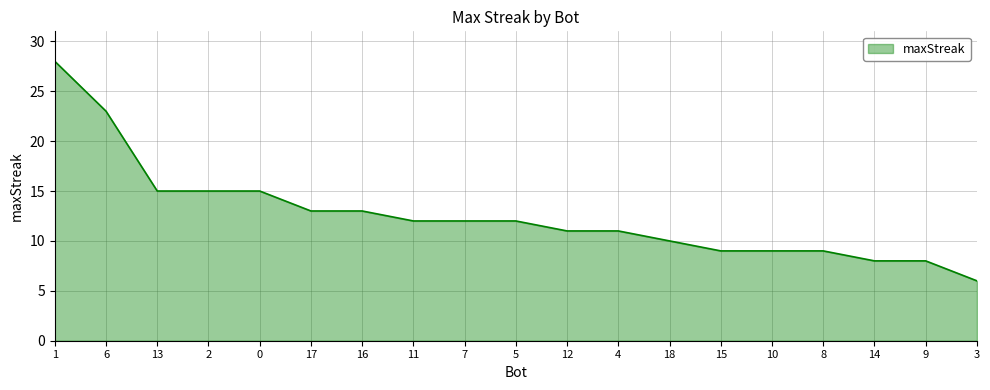

Which label corresponds to the smallest value in the chart?

3